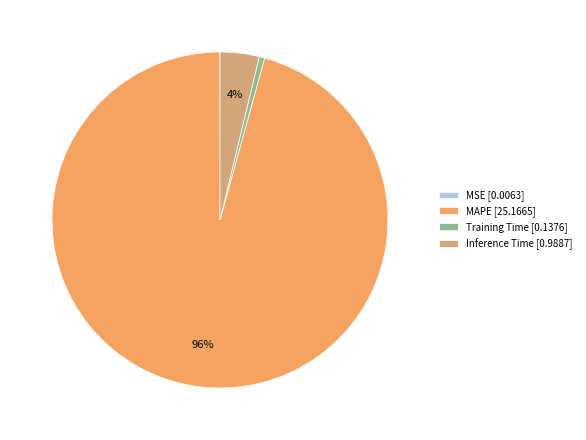

True or false: Training Time accounts for 11% of the total.

False